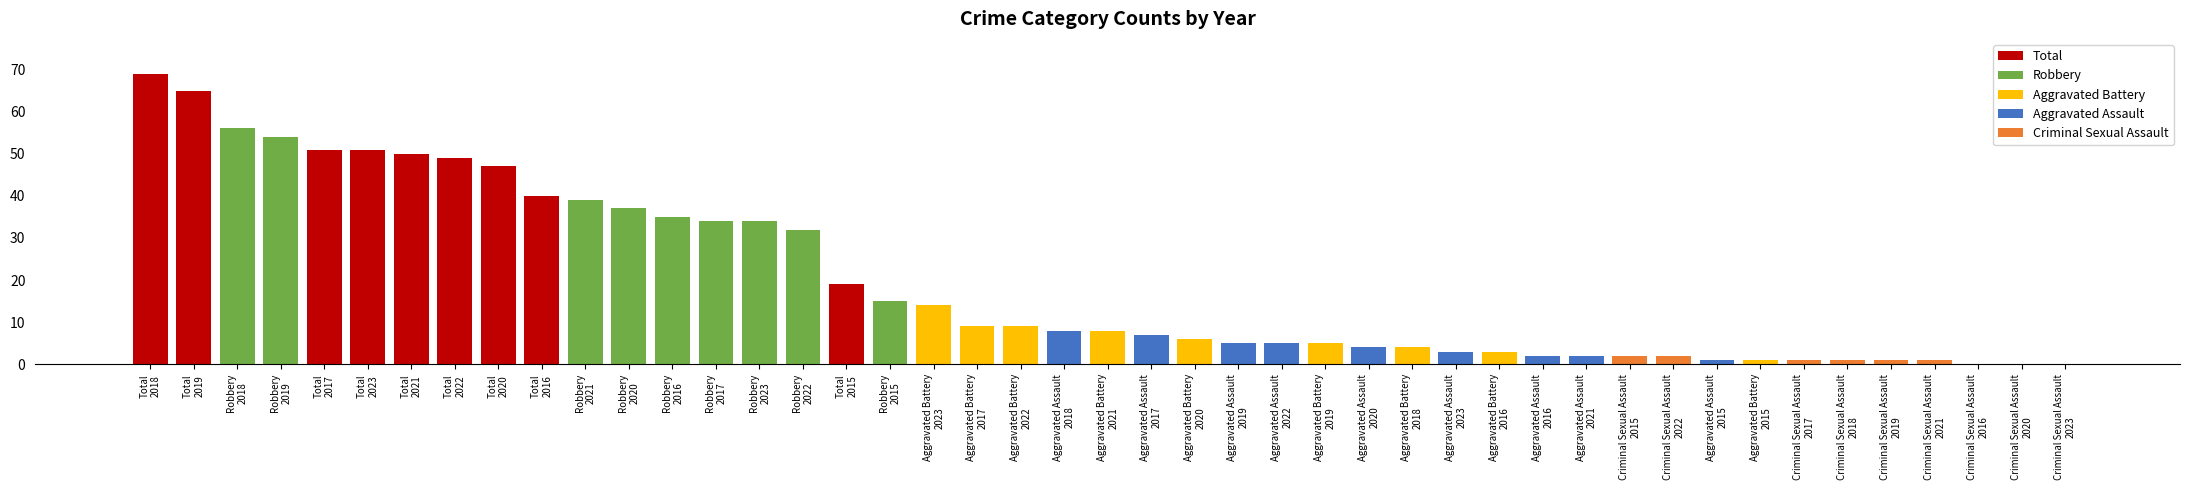

At which label does Total first exceed 50?

2017